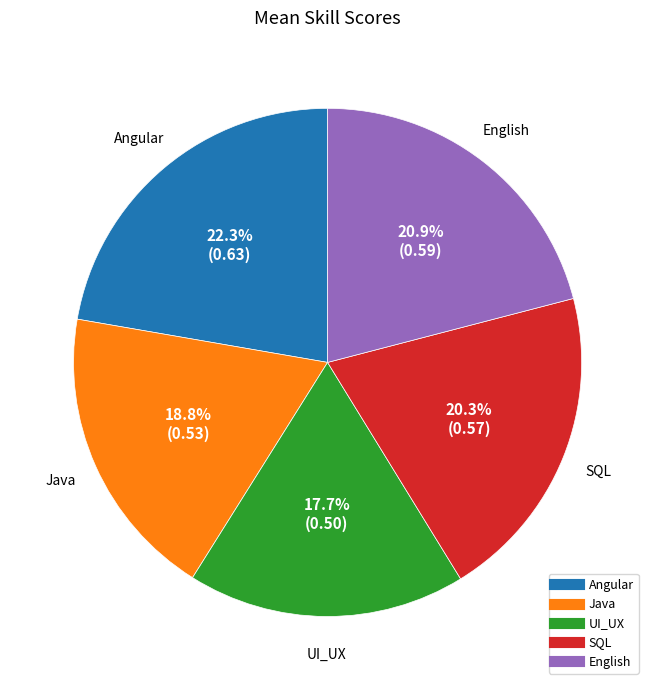

To the nearest percent, what is the difference between the largest and smallest slice percentages?

5%